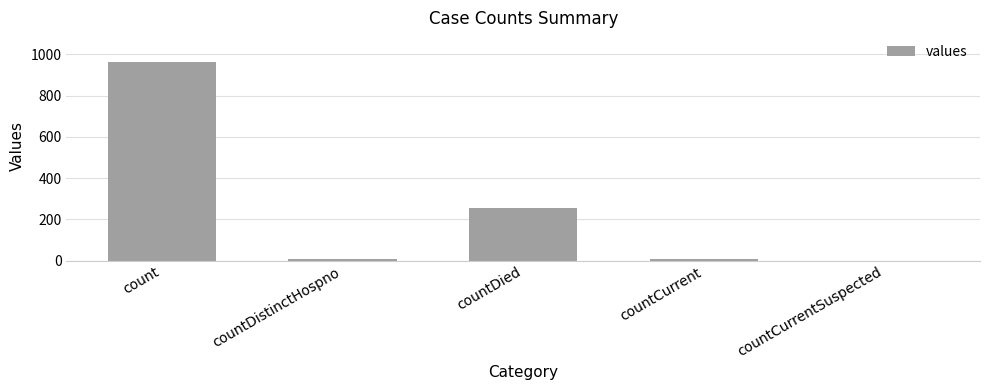

Between countCurrent and countDied, which is larger?

countDied